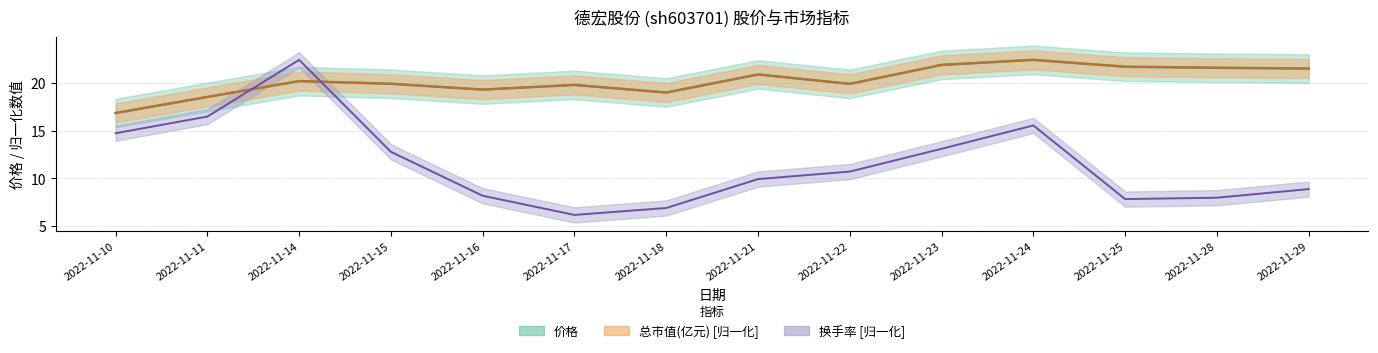

At 2022-11-23, list the series in order from smallest to largest.

换手率, 价格, 总市值(亿元)